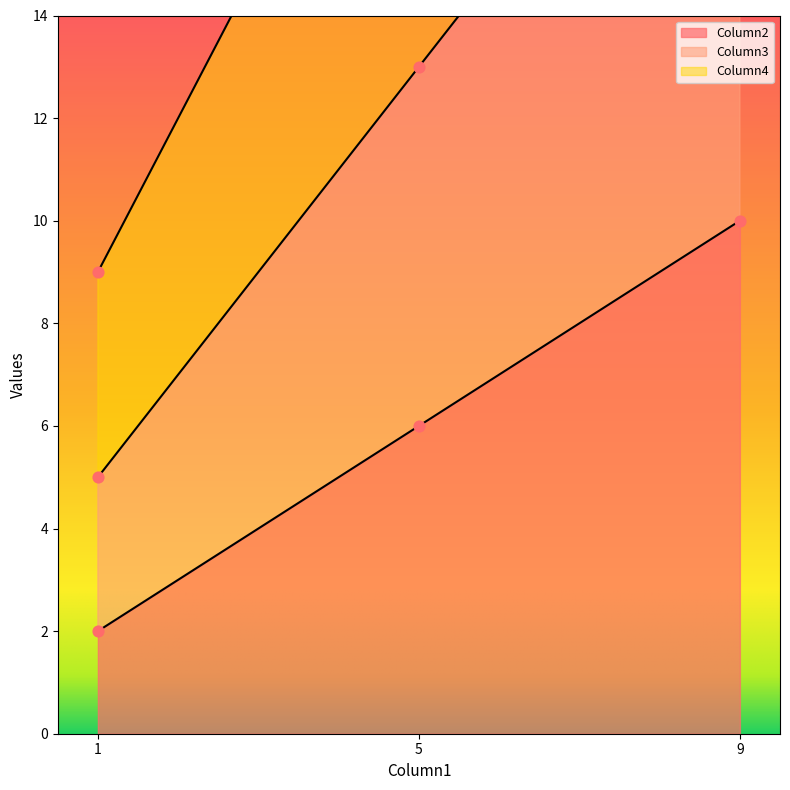

Is the value of Column2 at 9 greater than the value of Column3 at 1?

Yes